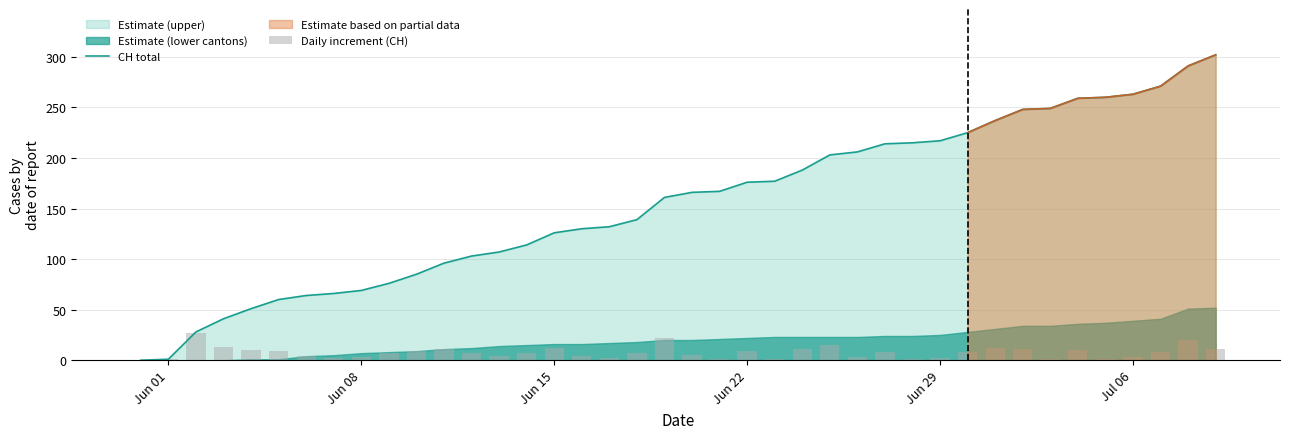

True or false: CH total has a value of 32 at Jun 08.

False